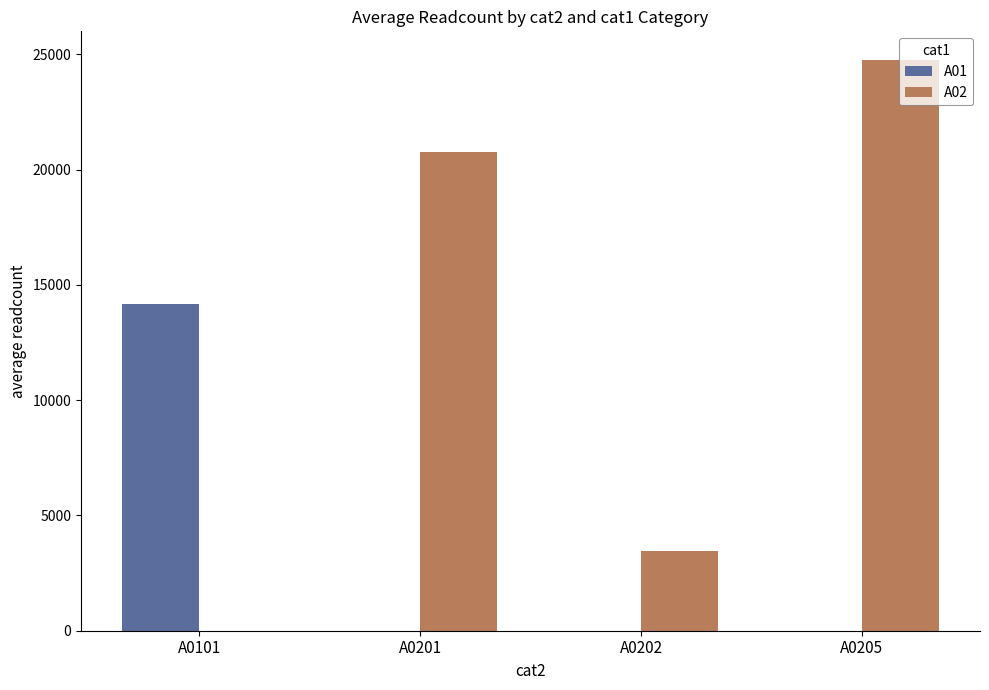

What are all the series names shown in the legend?

A01, A02